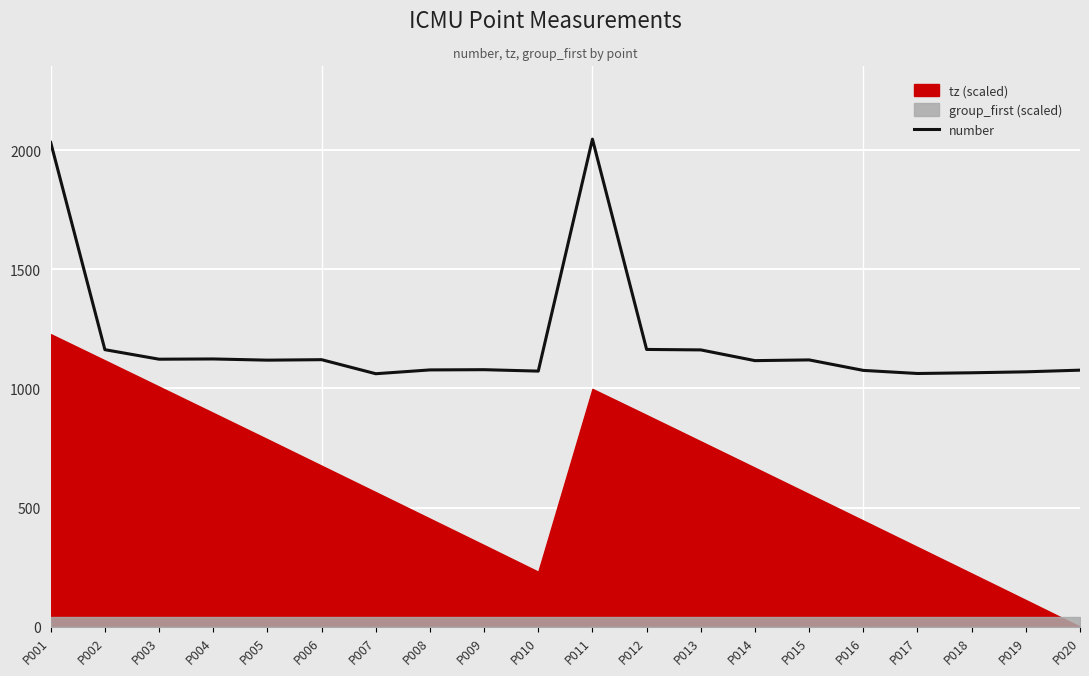

What is the value of the 7th point from the left?

1062